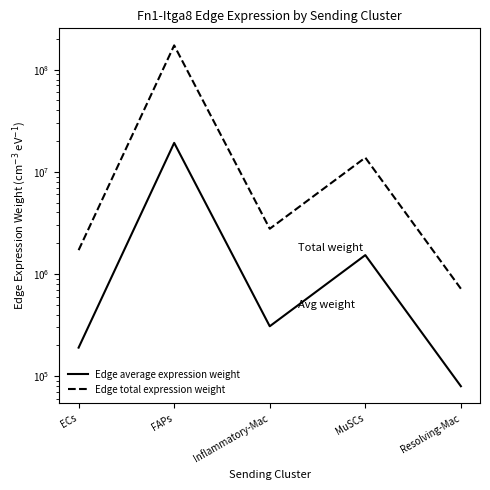

How many values in the Edge average expression weight series are below 307968?

2